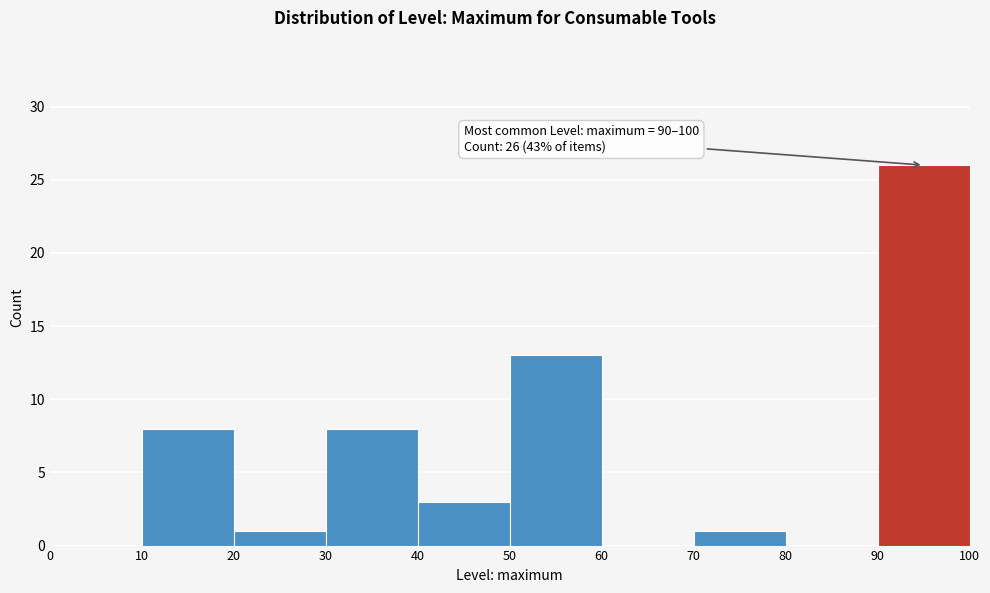

Which range on the x-axis has the tallest bar?

90 to 100